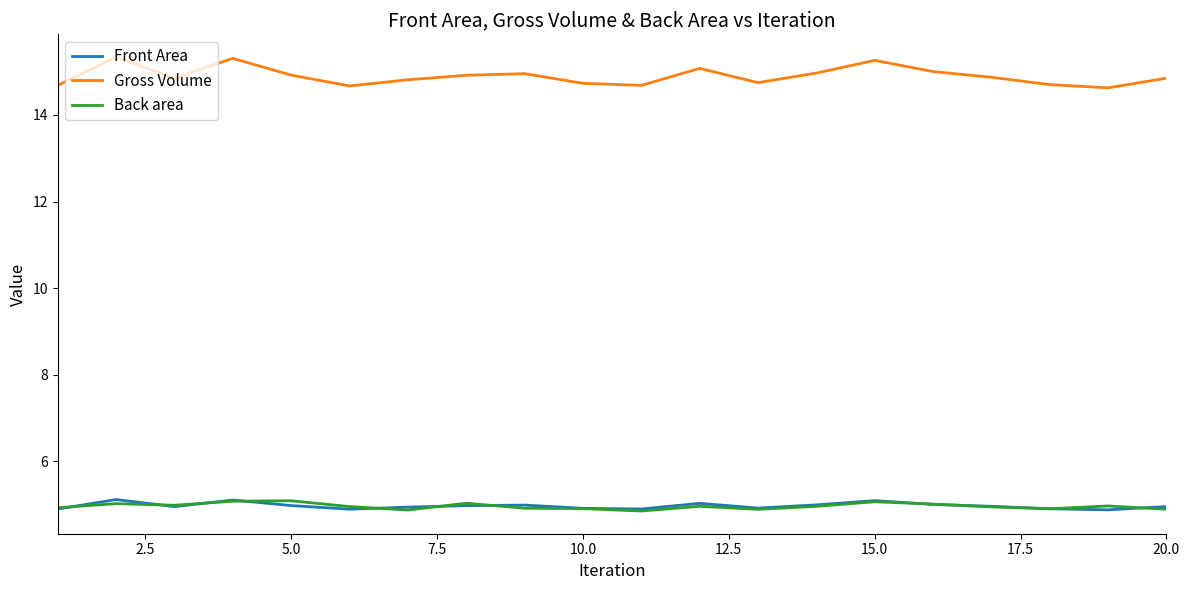

Which series has the widest spread of values?

Gross Volume